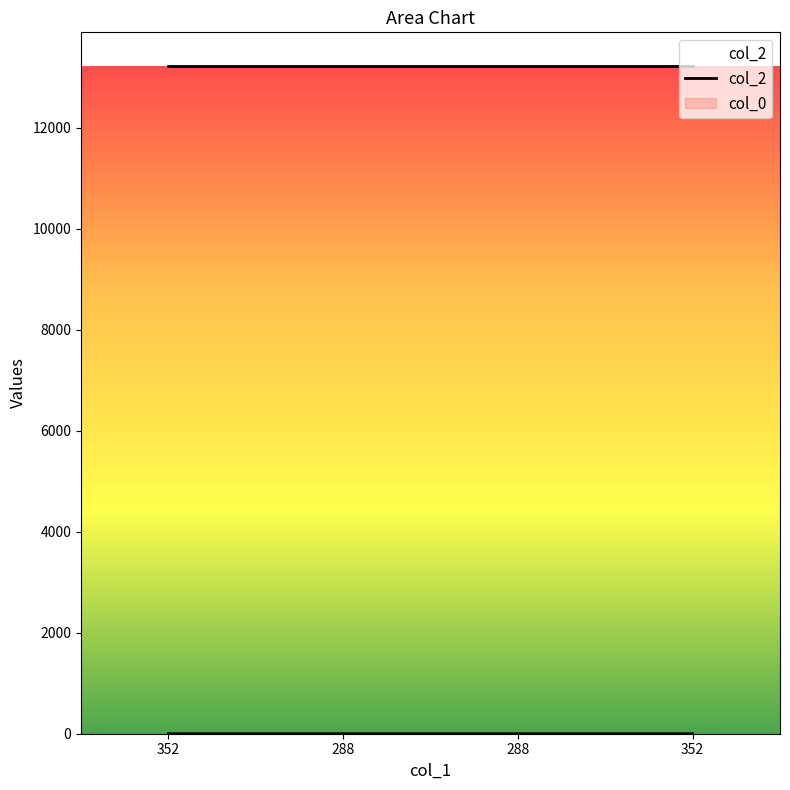

True or false: there are more than 1 points higher than both neighbors.

False